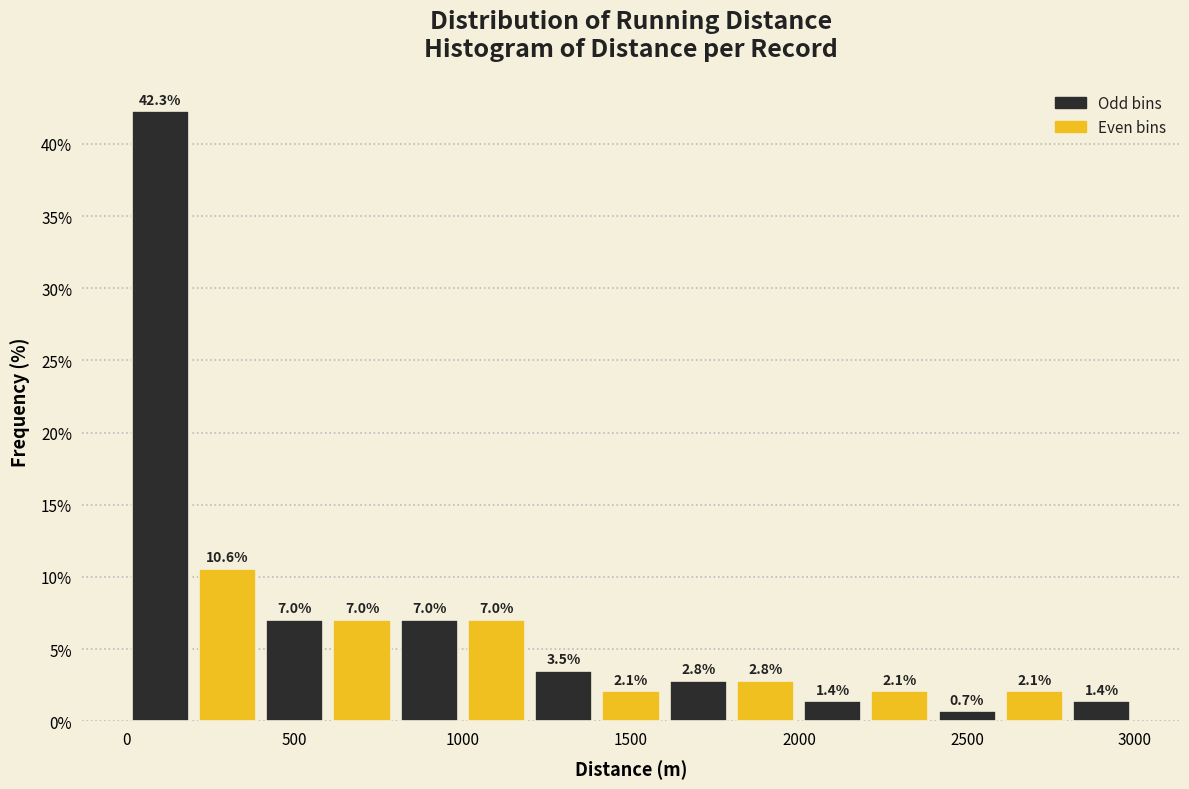

Reading left to right, list every bar in this chart as the range it spans on the x-axis followed by its height. The bar edges are not printed on the chart, so give them approximately, as read against the axis.

0 to 200: 42.3
200 to 400: 10.6
400 to 600: 7.0
600 to 800: 7.0
800 to 1000: 7.0
1000 to 1200: 7.0
1200 to 1400: 3.5
1400 to 1600: 2.1
1600 to 1800: 2.8
1800 to 2000: 2.8
2000 to 2200: 1.4
2200 to 2400: 2.1
2400 to 2600: 0.7
2600 to 2800: 2.1
2800 to 3000: 1.4